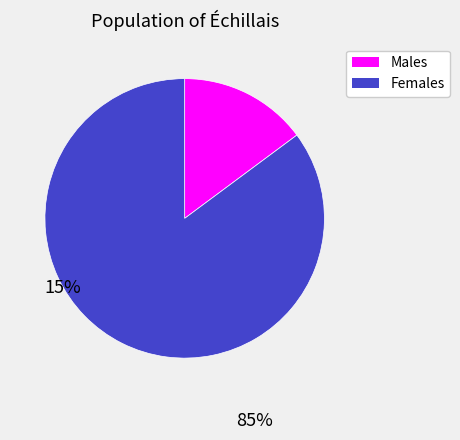

Is there any slice that represents more than half of the pie?

Yes